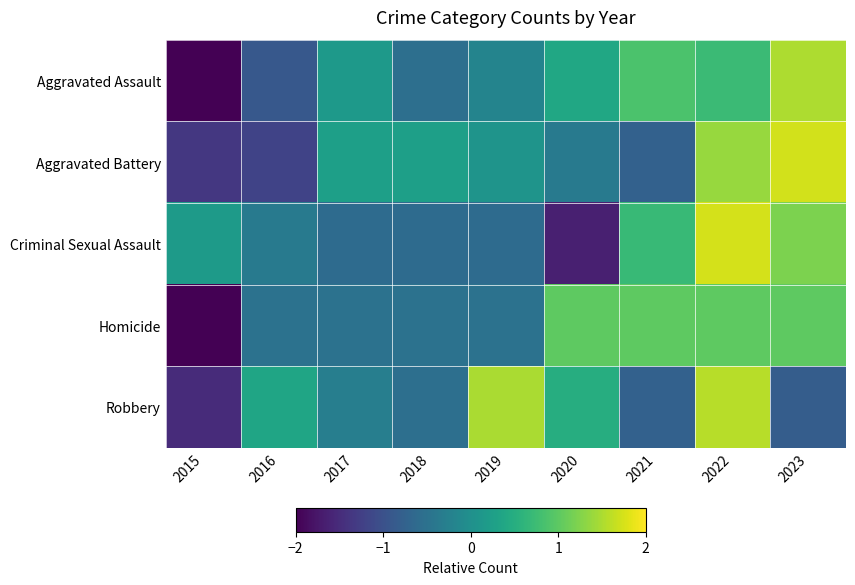

Rank the series by their maximum value, from lowest to highest.

Homicide, Aggravated Assault, Robbery, Aggravated Battery, Criminal Sexual Assault